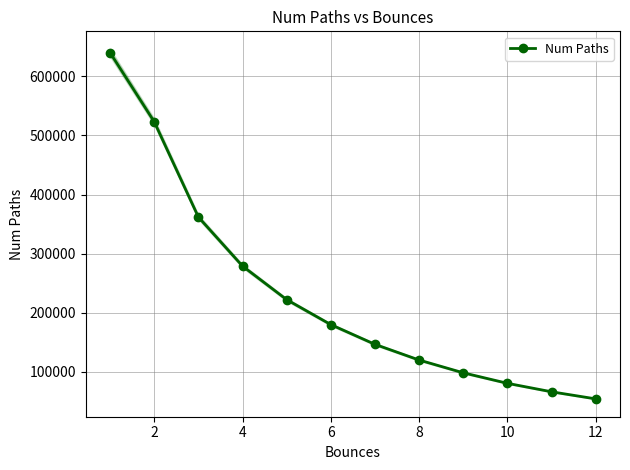

True or false: there are more than 1 points higher than both neighbors.

False